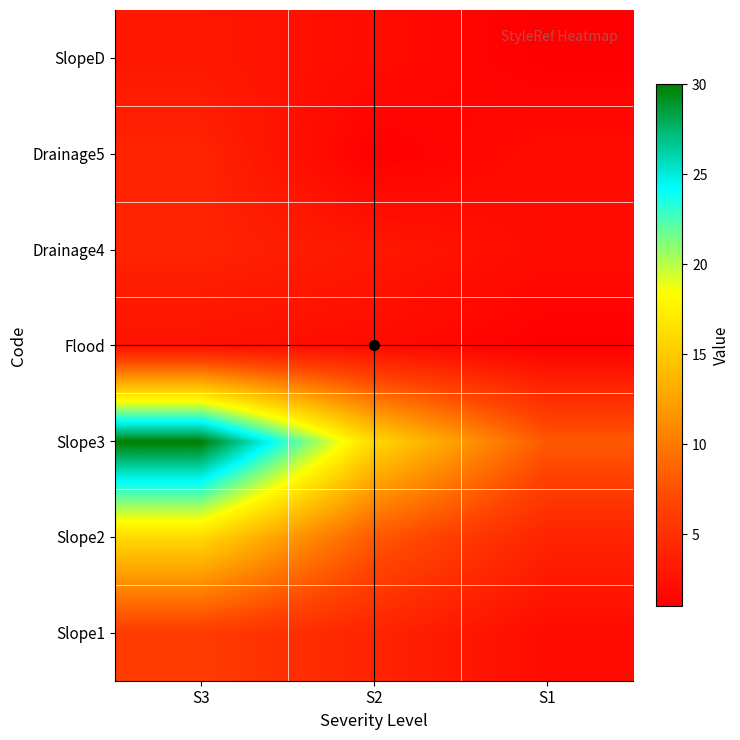

Count the number of categories in the chart.

3